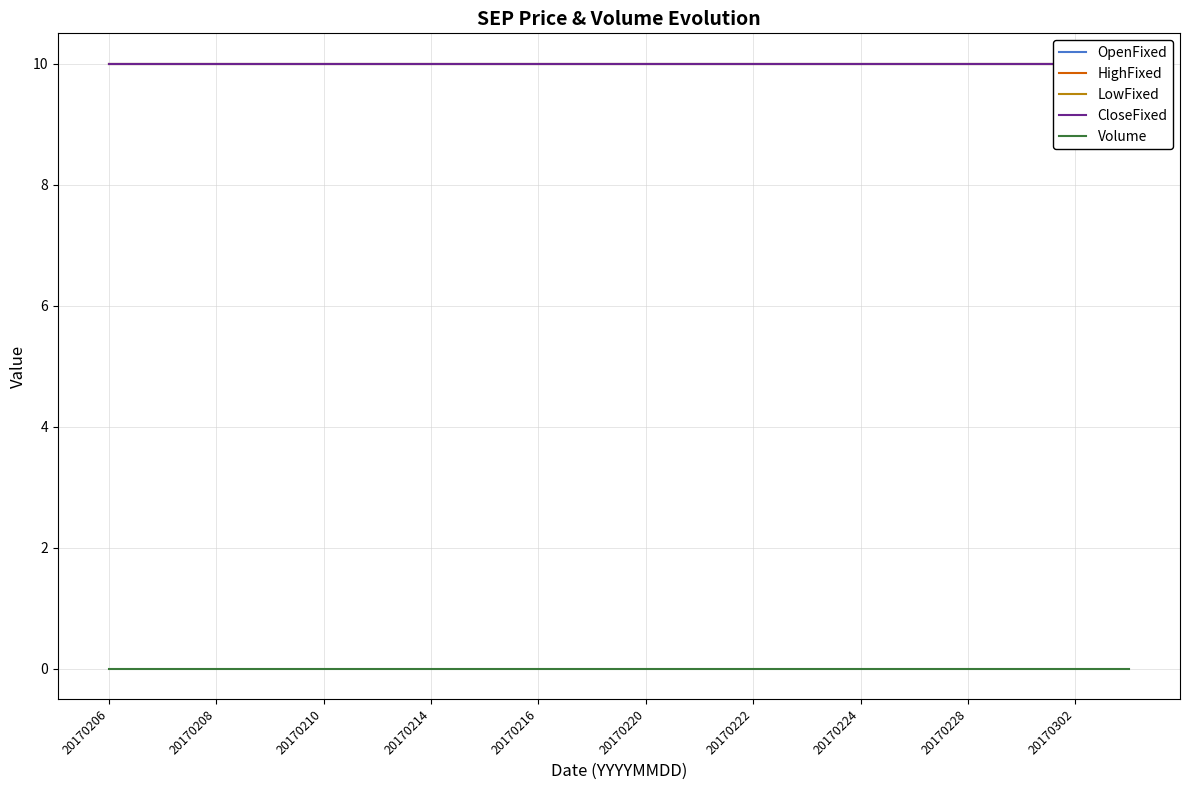

The value of CloseFixed at 20170222 is 10. True or false?

True